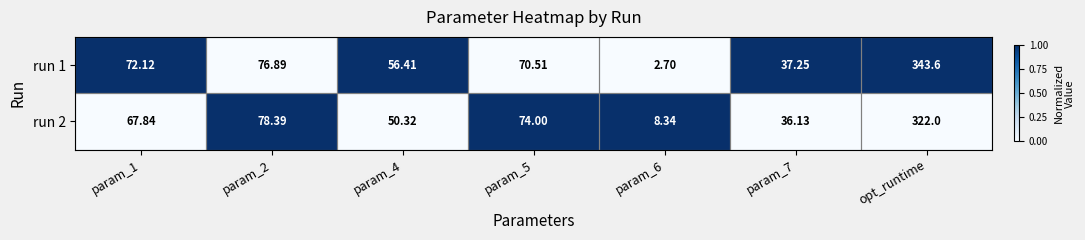

At which category is the sum across all series the highest?

opt_runtime